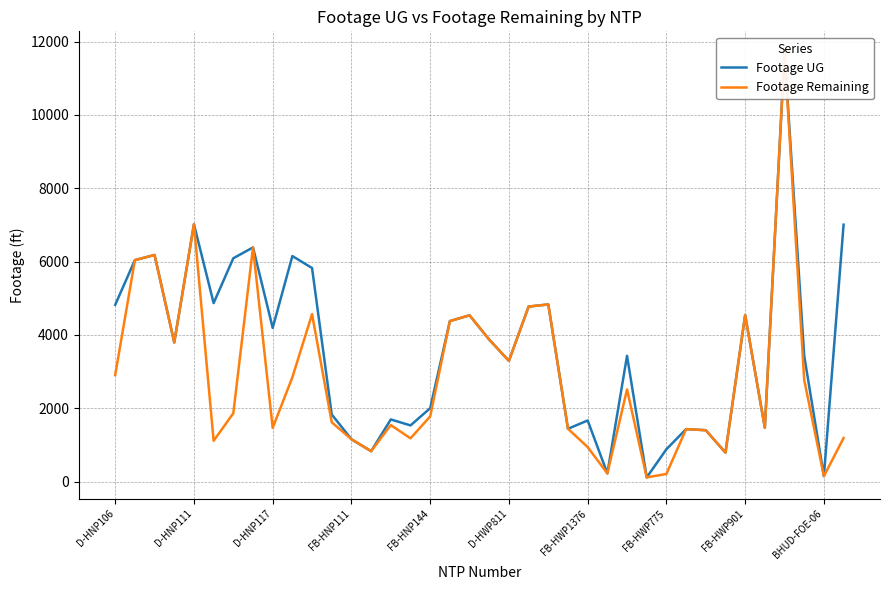

At 34, list the series in order from smallest to largest.

Footage UG, Footage Remaining